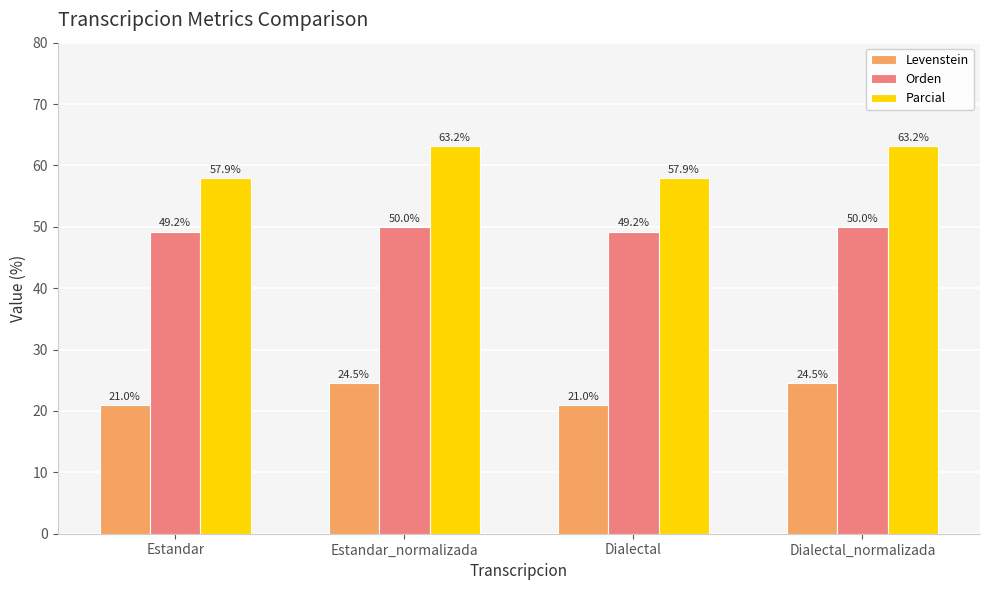

How many distinct data groups are displayed?

3